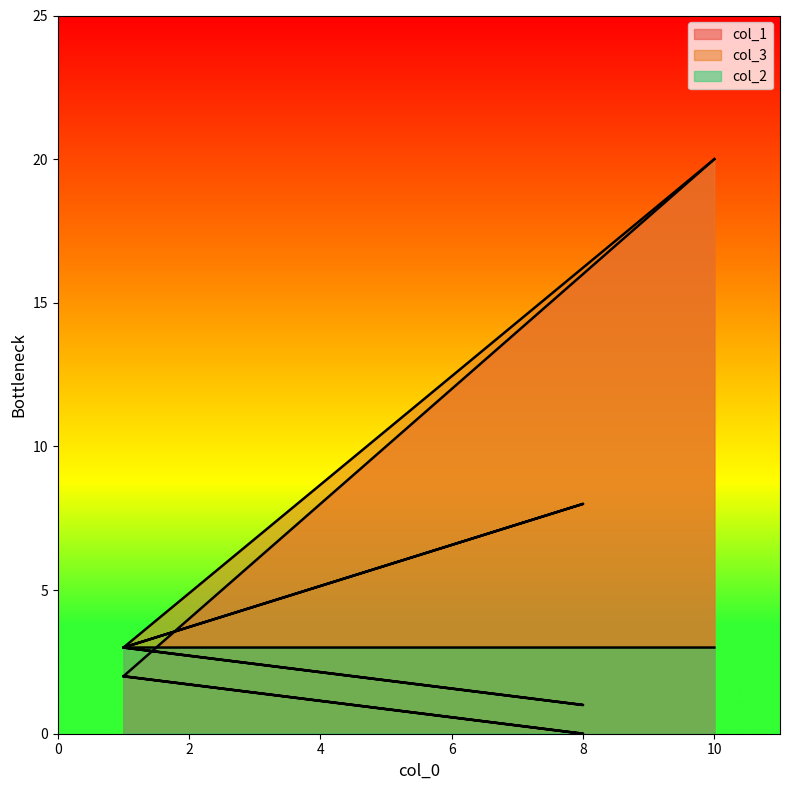

What is the difference between the highest and lowest values at 1?

1